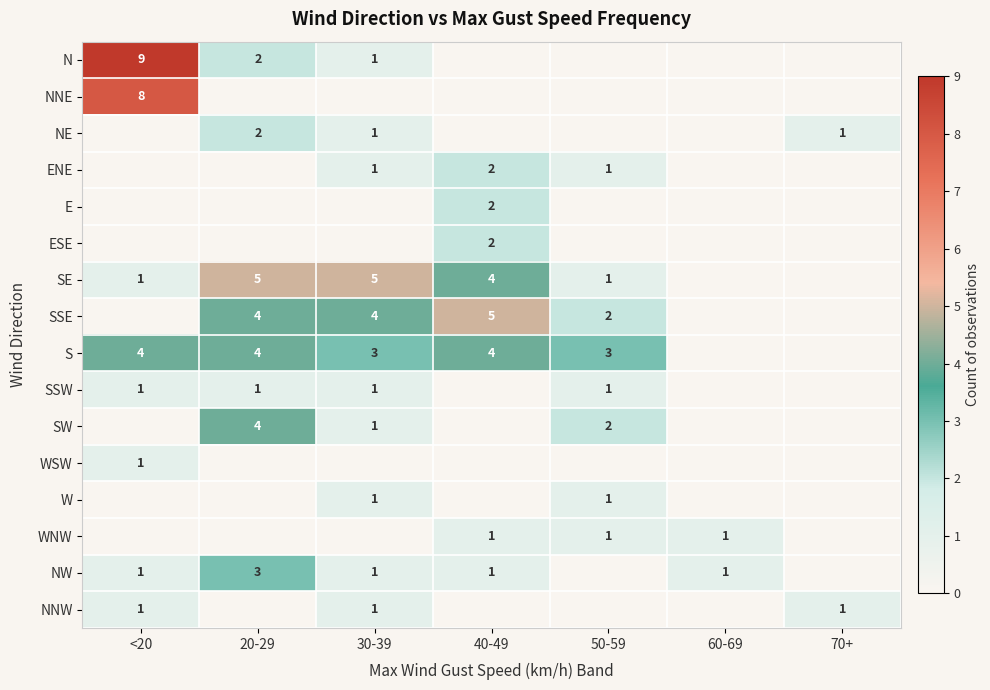

The value of NNW at <20 is 1. True or false?

True